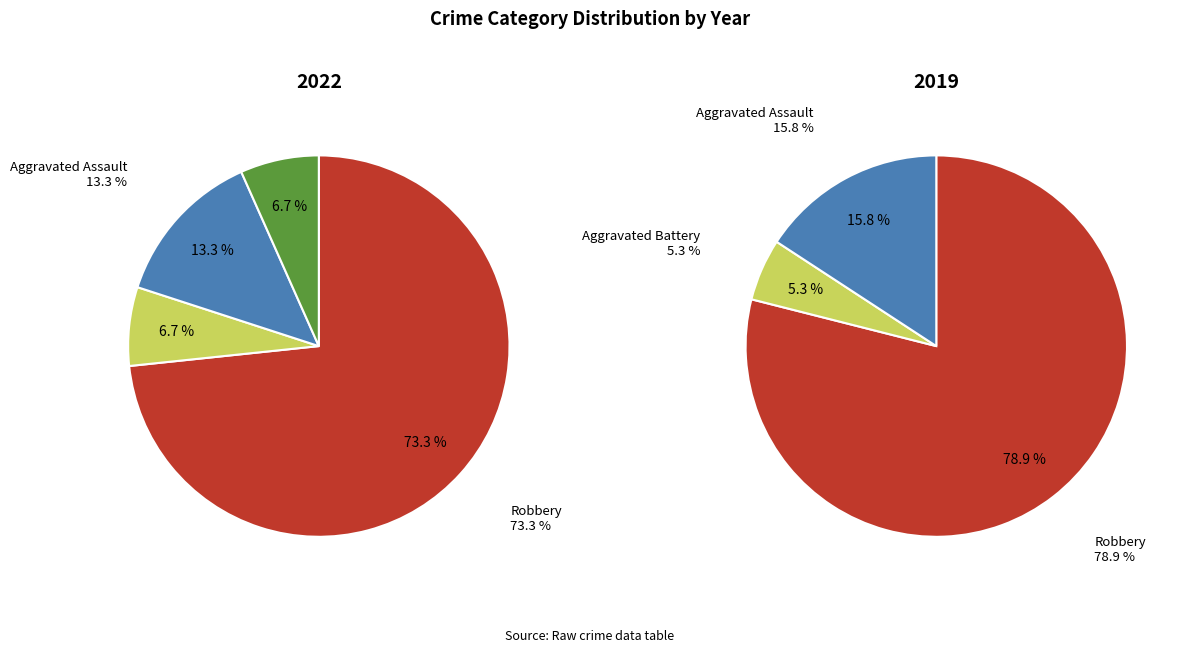

Is it true that Robbery is 73% of the pie?

True